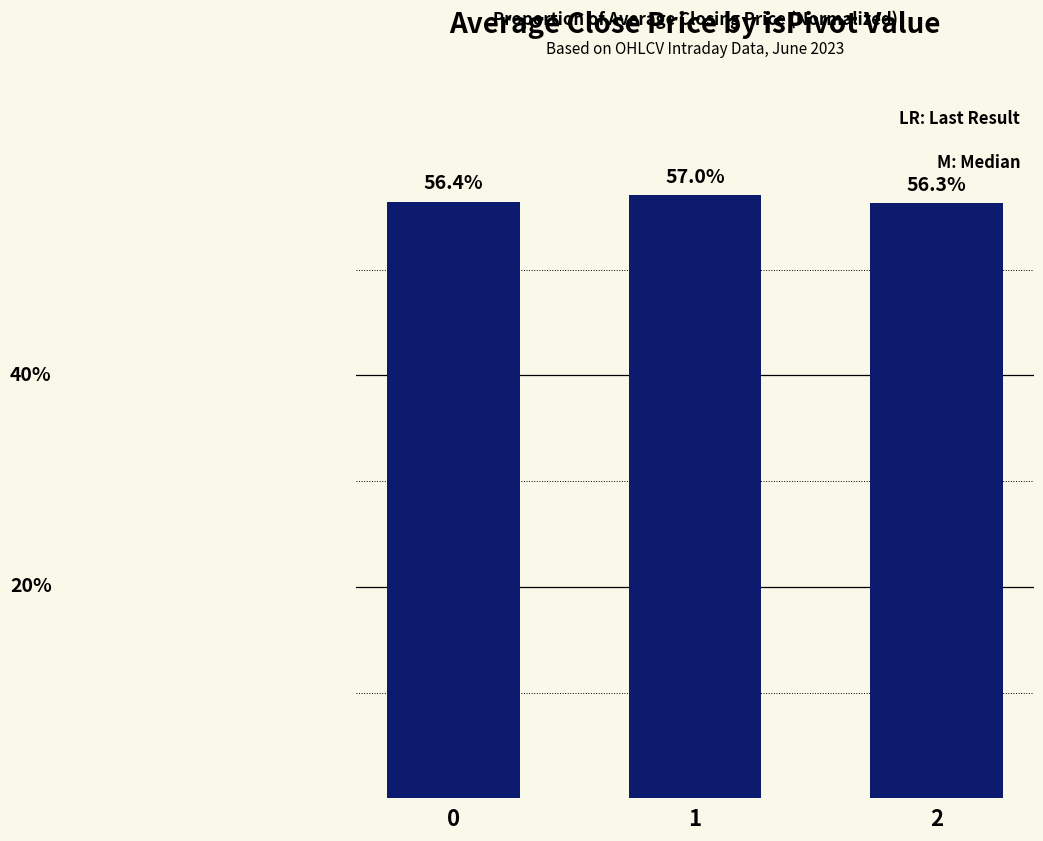

List the labels in order of value, smallest first.

2, 0, 1